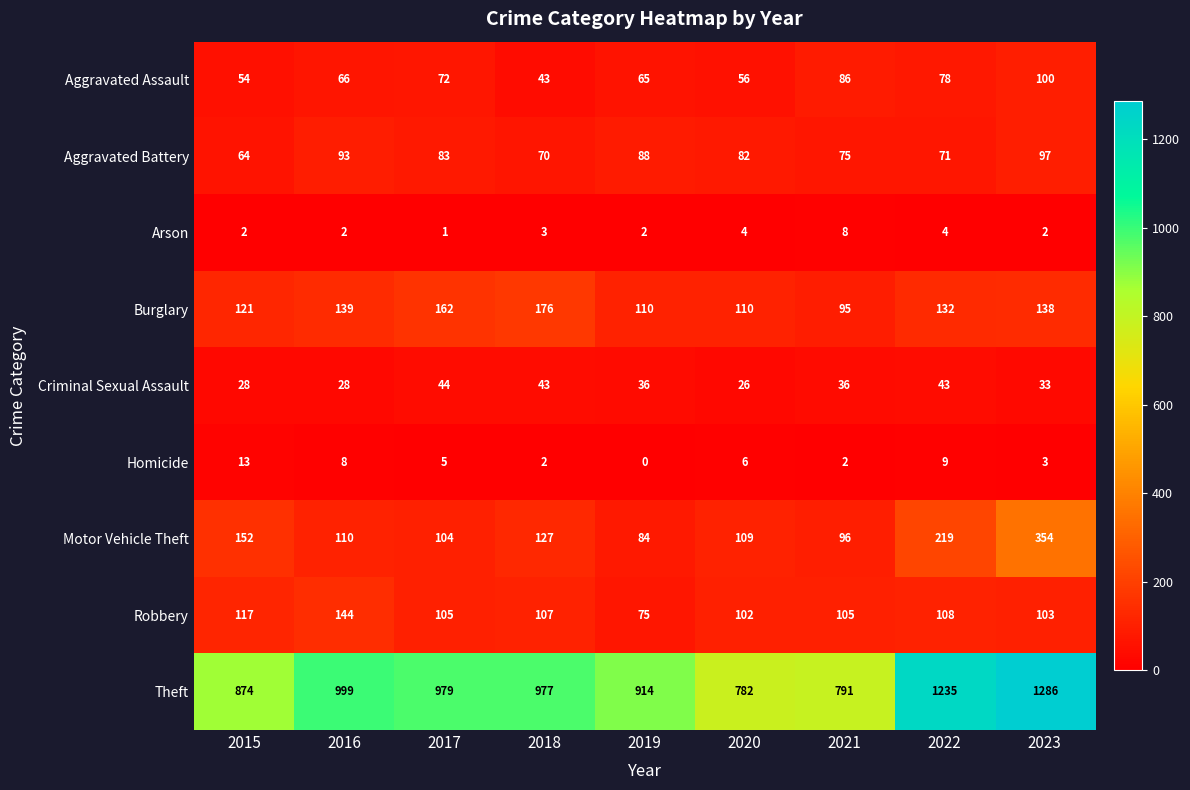

What is the maximum value for Aggravated Battery?

97